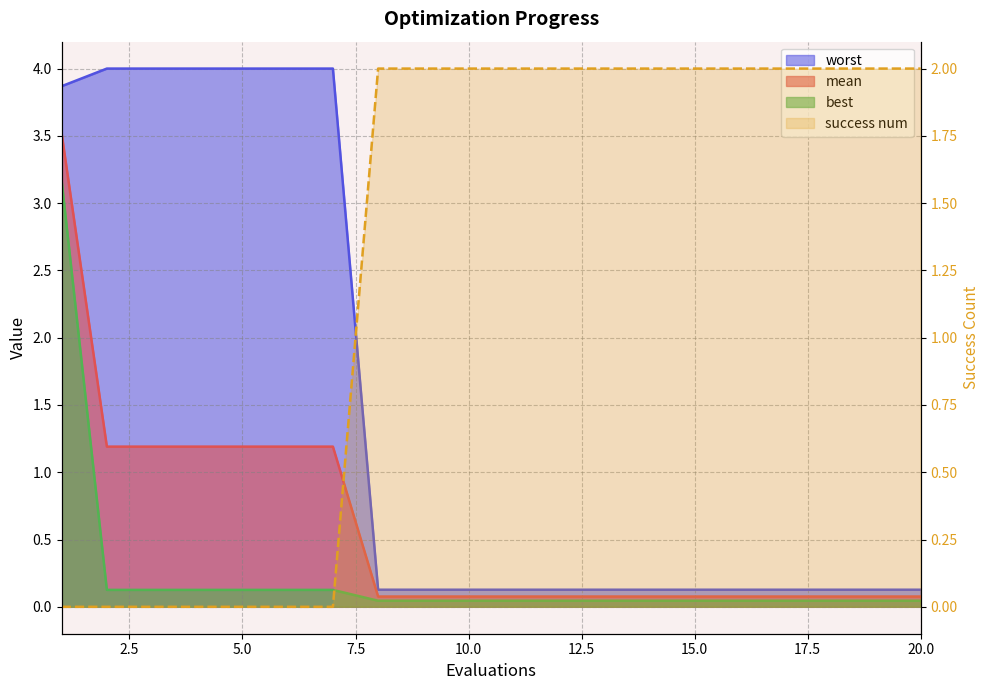

True or false: mean has a value of 0.1 at 8.

False